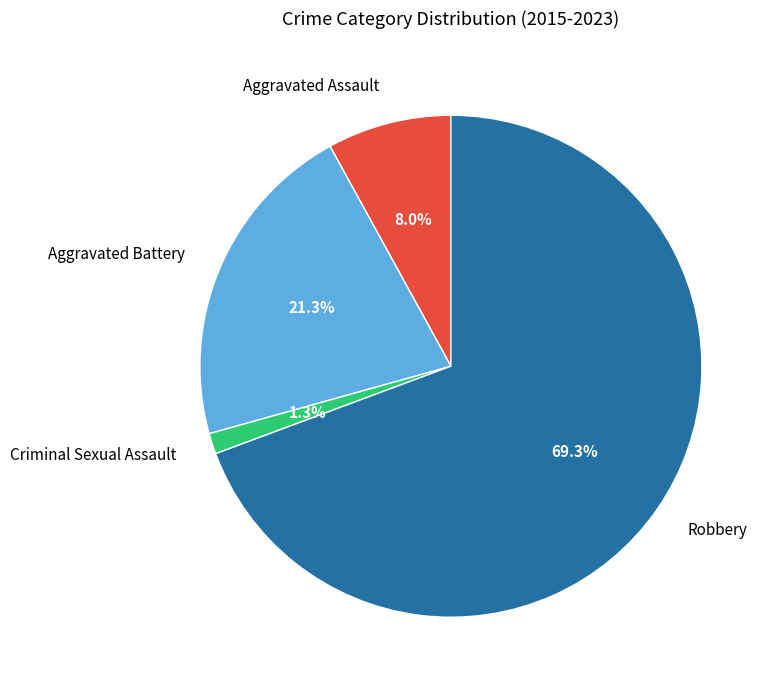

Which category has the biggest portion of the pie?

Robbery